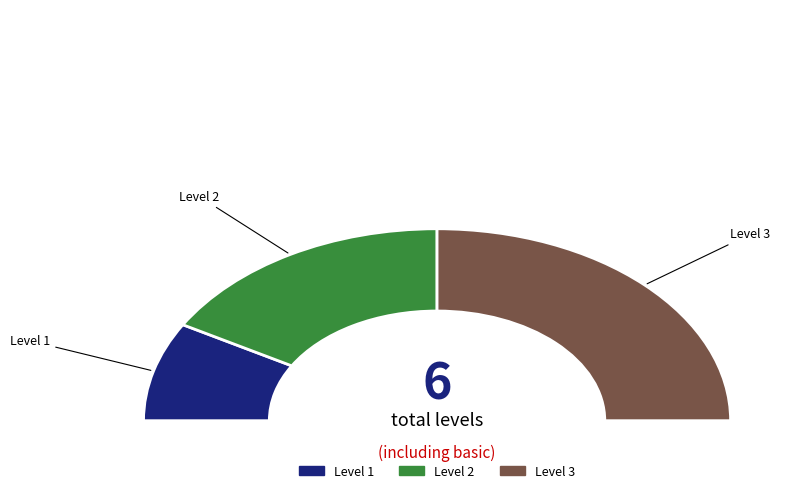

Combined, do Level 1 and Level 3 account for over 50%?

Yes